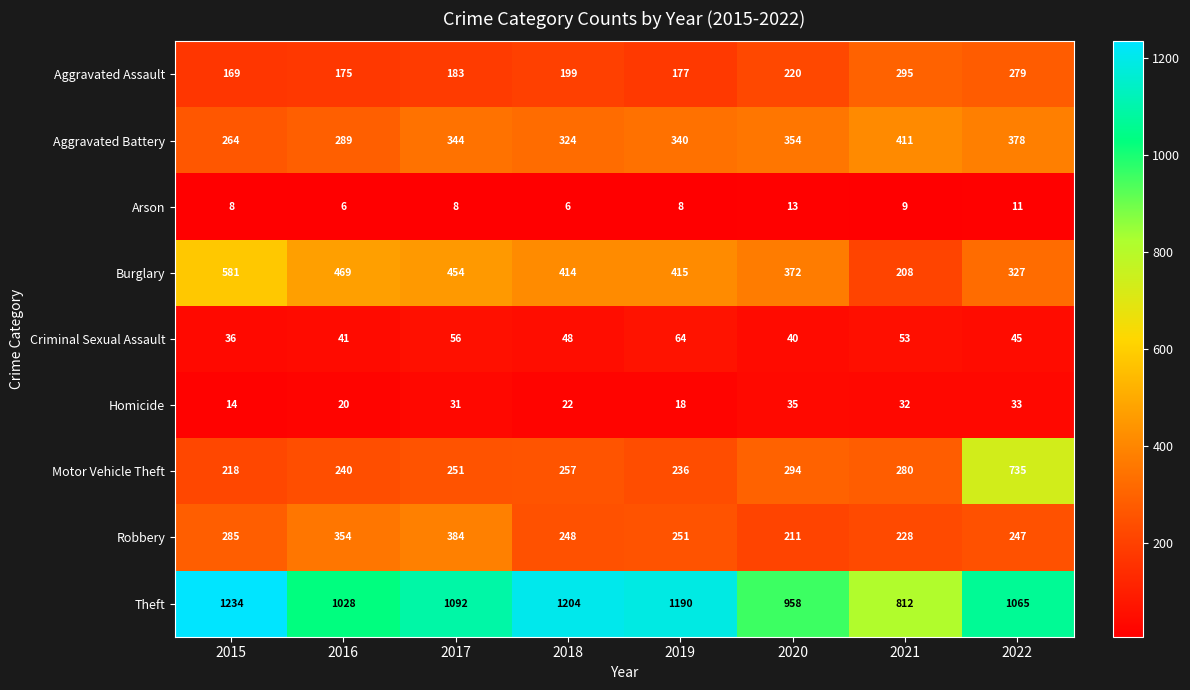

What is the lowest value of the Motor Vehicle Theft series?

218